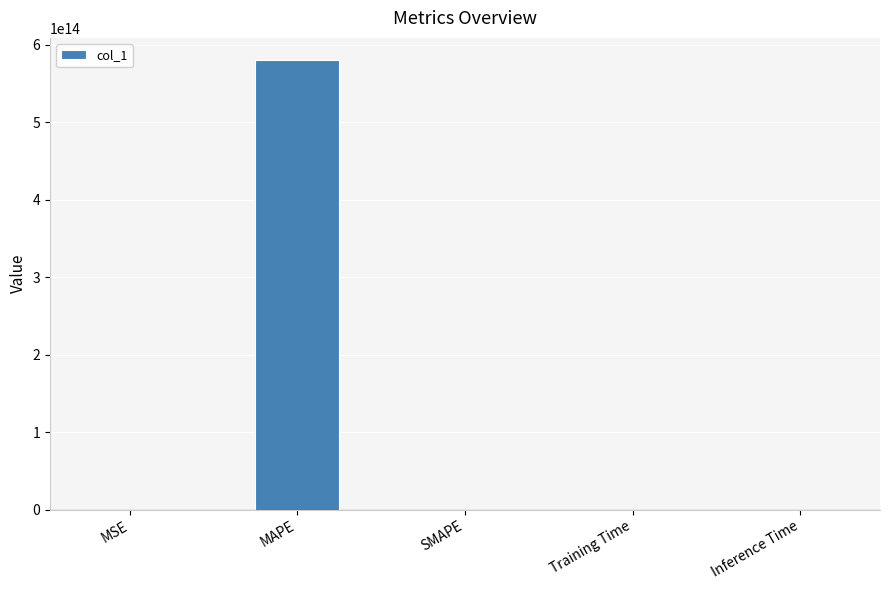

The value at MSE is 0.0. True or false?

True